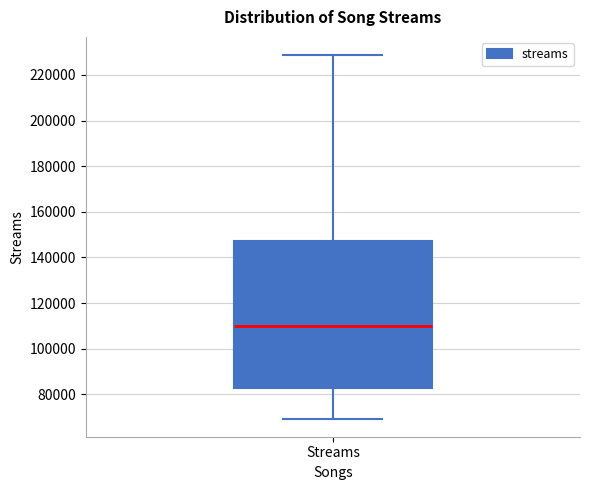

Read this box plot against the y-axis: the position of the median line, the range covered by the box, and the ends of both whiskers. The values are not printed on the chart, so give them approximately, as read against the axis.

median 110000, box 82000 to 148000, whiskers 70000 to 228000